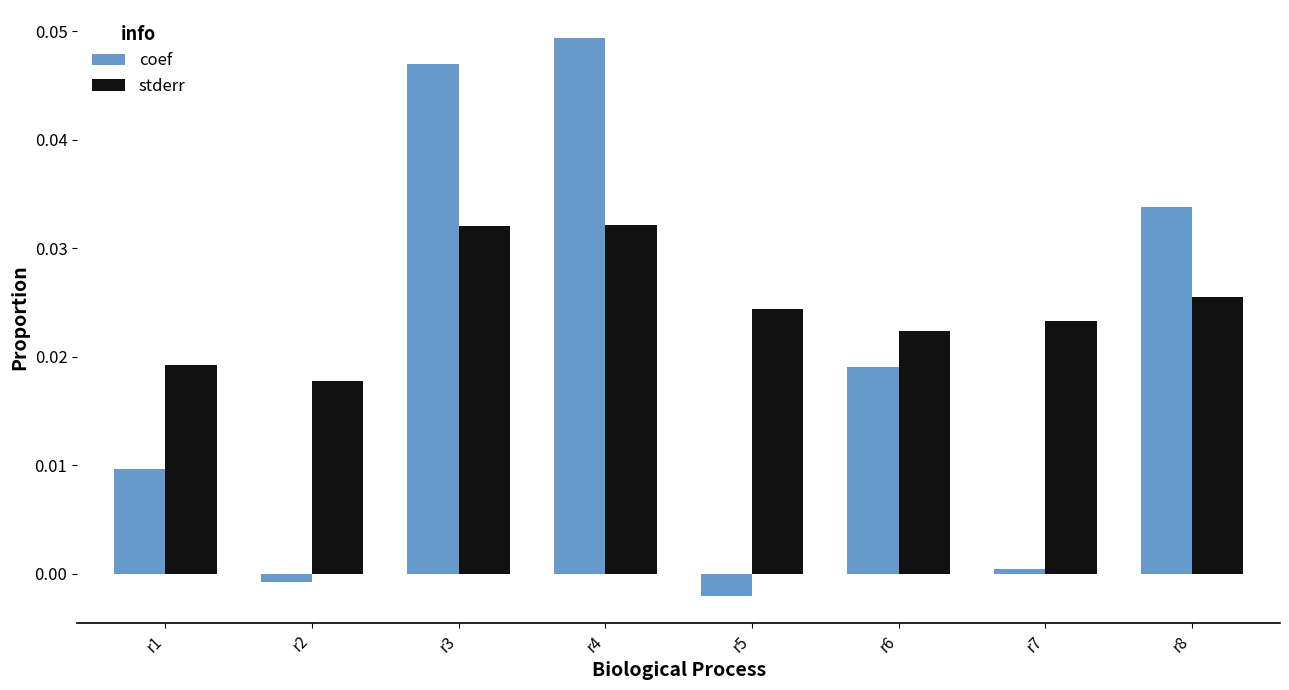

What are all the series names shown in the legend?

coef, stderr